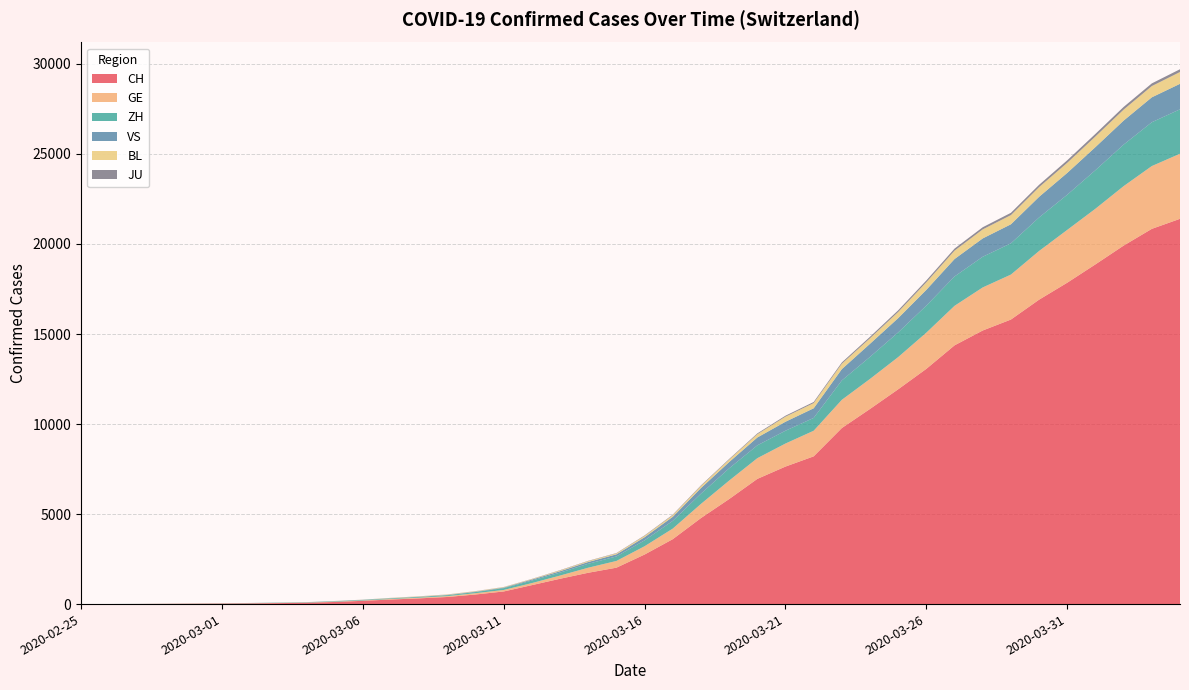

Reading left to right, what are all the values shown in this chart?

CH: 1	2	6	13	20	27	38	54	74	118	182	254	318	395	533	701	1053	1407	1740	2022	2753	3606	4778	5833	6953	7638	8205	9779	10839	11931	13067	14371	15196	15804	16908	17851	18869	19912	20841	21398
GE: 0	1	1	4	6	8	8	11	11	15	19	30	38	47	73	84	114	178	281	374	461	588	786	1026	1151	1280	1423	1568	1668	1789	2011	2196	2392	2498	2705	2934	3091	3302	3488	3615
ZH: 1	2	2	2	6	7	11	14	16	24	30	35	41	50	63	102	141	164	219	251	327	430	569	680	712	712	712	1076	1224	1371	1503	1630	1704	1736	1862	1953	2142	2306	2434	2467
VS: 0	0	0	1	1	2	3	3	4	5	6	7	12	17	22	30	53	76	98	115	172	225	312	349	436	498	535	628	728	794	875	969	1018	1056	1145	1212	1282	1334	1383	1416
BL: 0	0	1	1	2	2	2	2	2	6	6	15	19	20	22	26	26	42	47	54	76	89	116	134	184	282	289	302	306	341	422	466	502	511	539	561	588	610	625	656
JU: 0	0	1	1	1	1	1	2	2	4	4	5	5	7	7	7	12	17	18	19	25	29	32	36	44	54	61	69	82	92	100	114	119	127	128	140	145	149	149	154